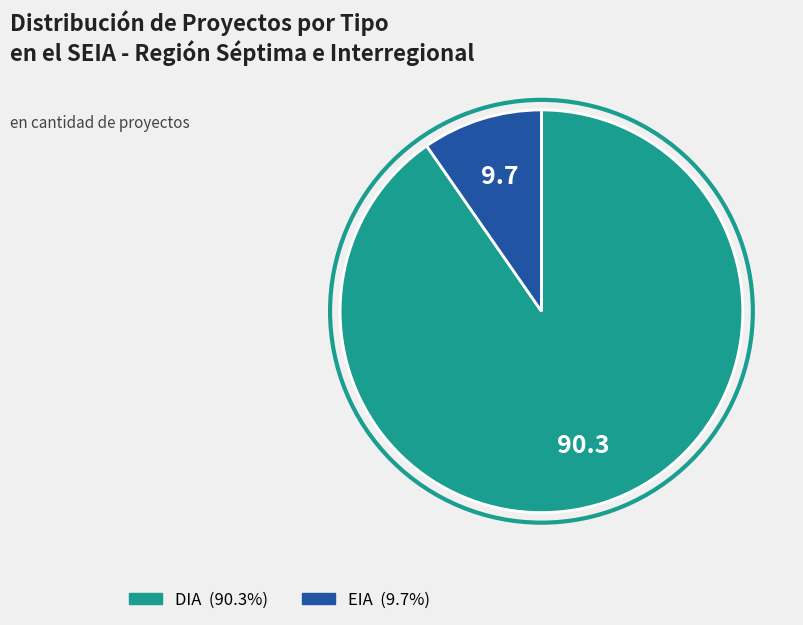

Do EIA and DIA together represent more than half of the pie?

Yes